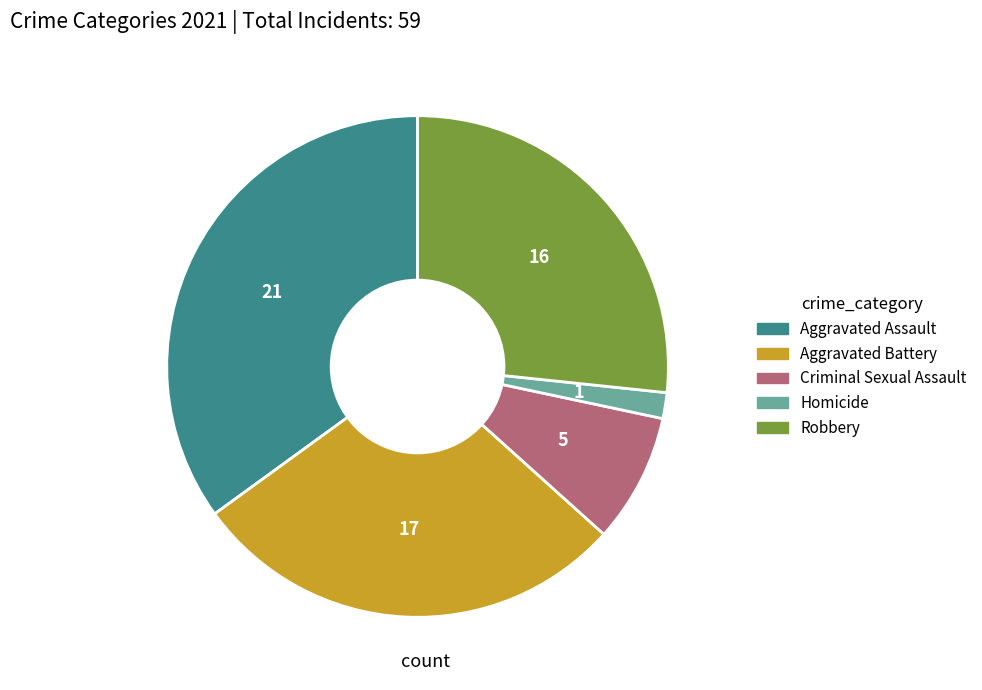

The Robbery slice represents 27% of the pie. True or false?

True